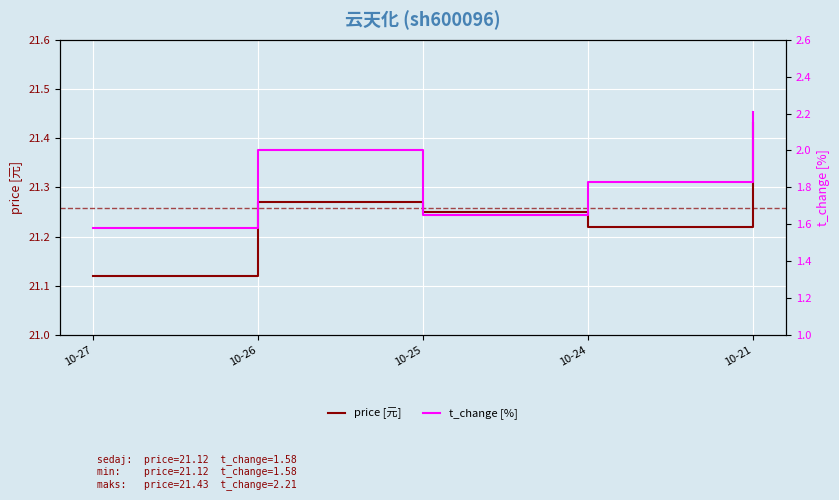

What is the value of the t_change [%] point at the 4th from the left?

1.8